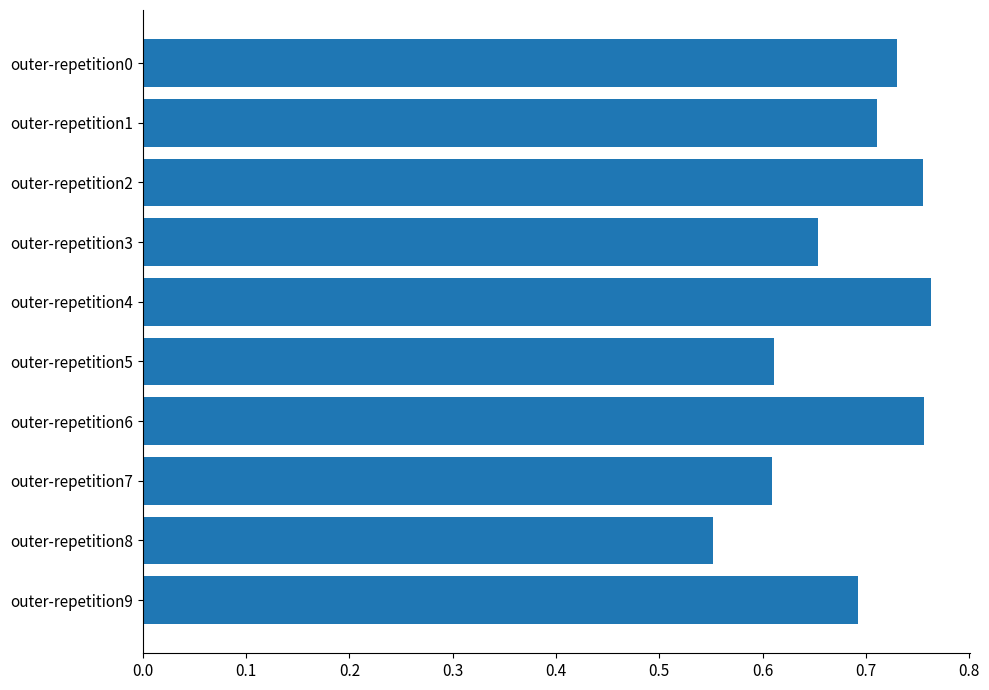

Where is the data nearest to the value 0?

outer-repetition8